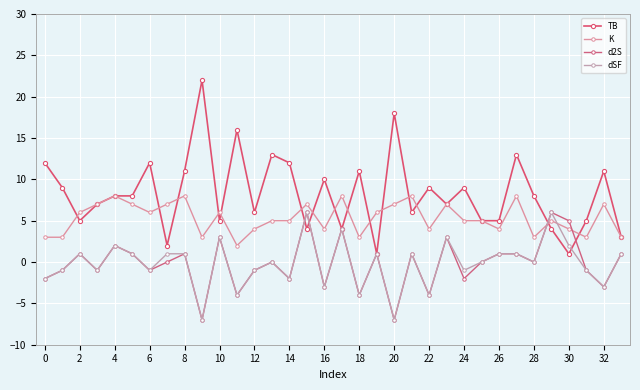

At which label does TB reach its minimum?

19